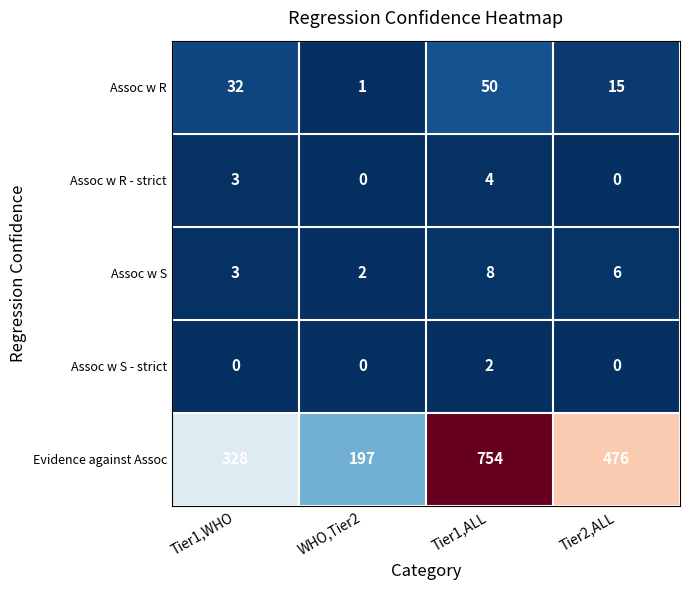

How many data points does each series have?

4